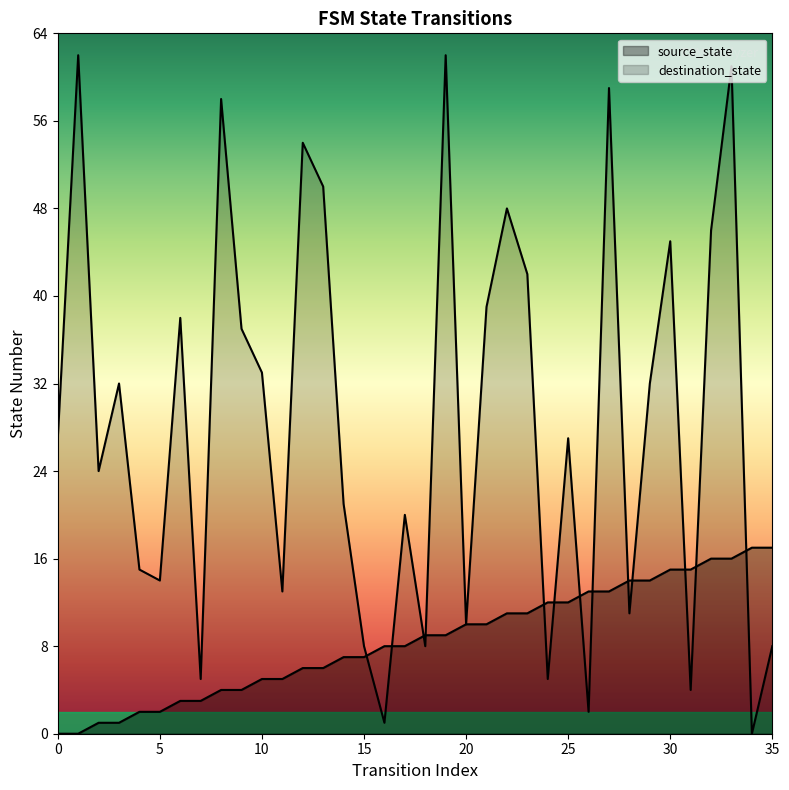

Is the value of destination_state at 28 greater than the value of source_state at 20?

Yes